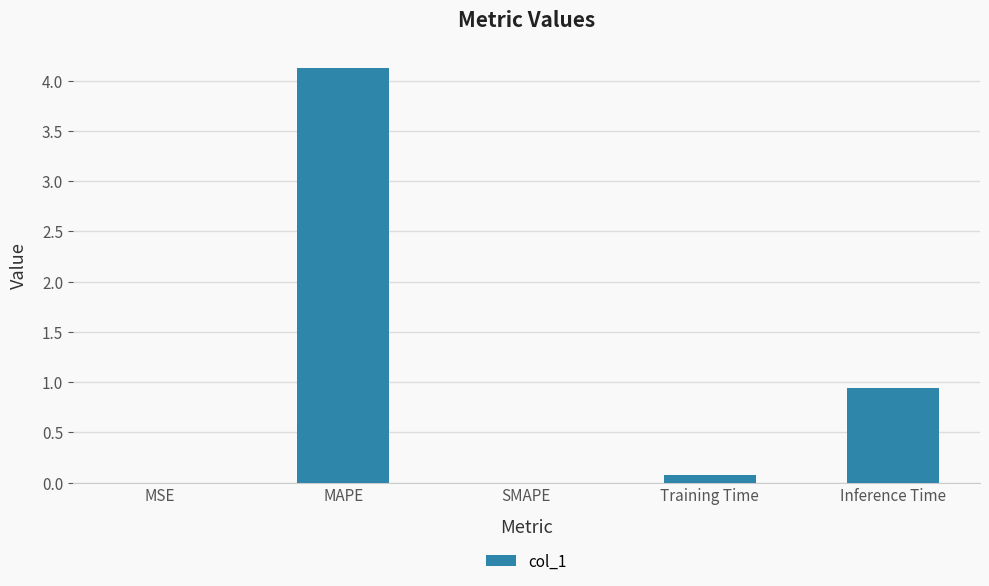

What is the sum of all values?

5.1